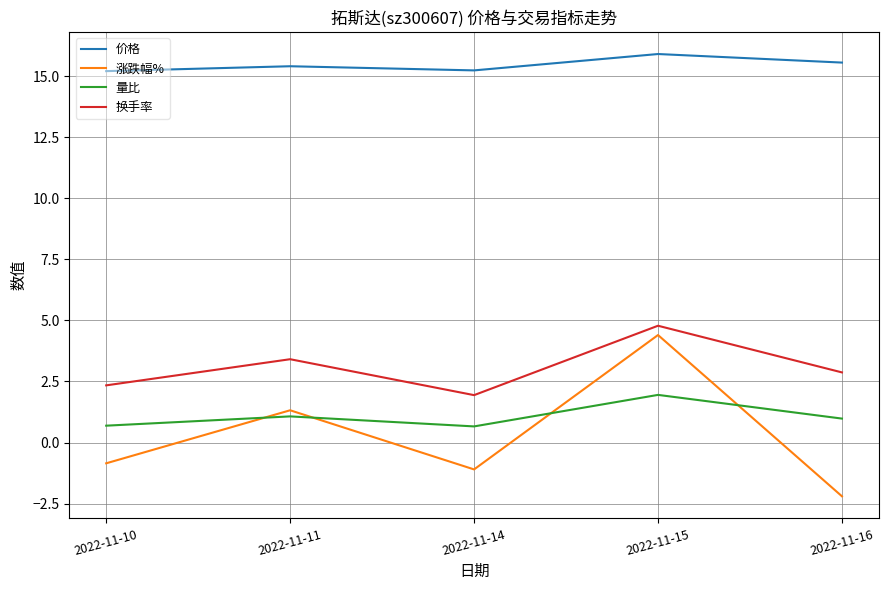

What are all the series names shown in the legend?

价格, 涨跌幅%, 量比, 换手率